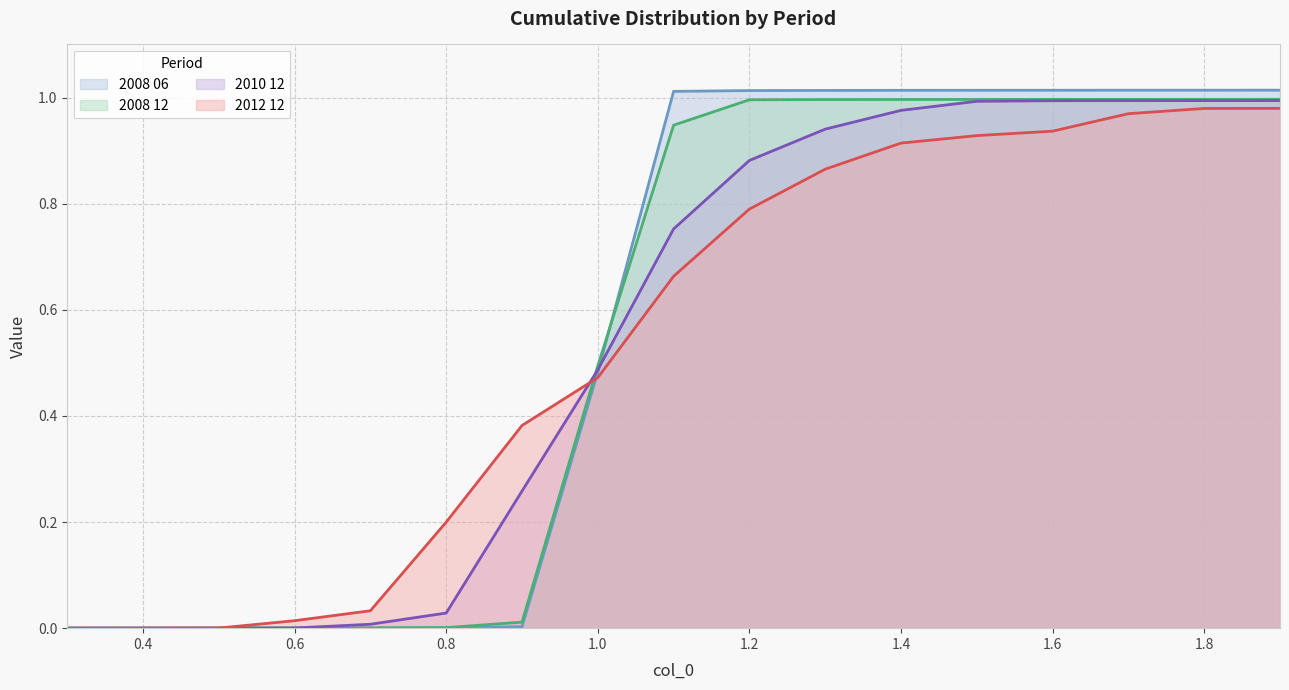

What is the difference between the maximum and minimum values in the 2010 12 series?

1.0